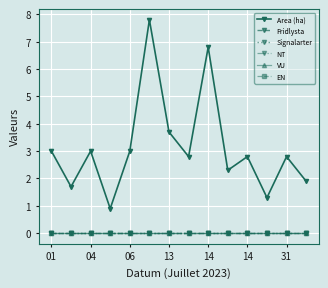

True or false: Area (ha) has more than 0 interior local peaks.

True